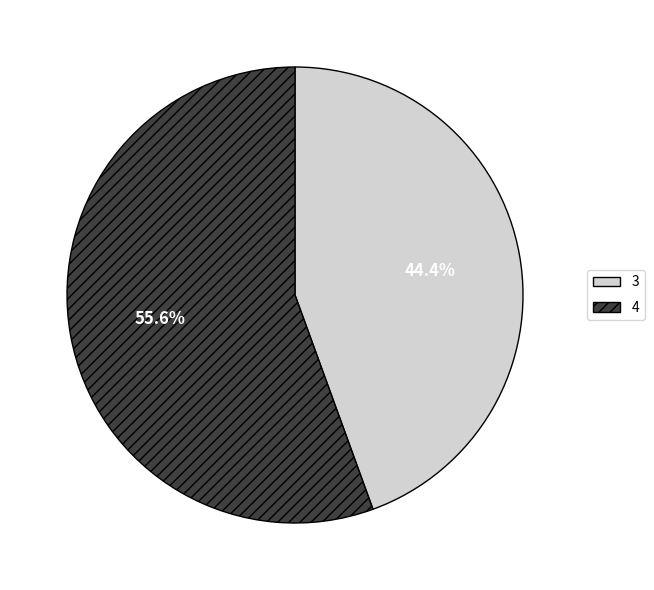

Is there a majority slice in this chart?

Yes